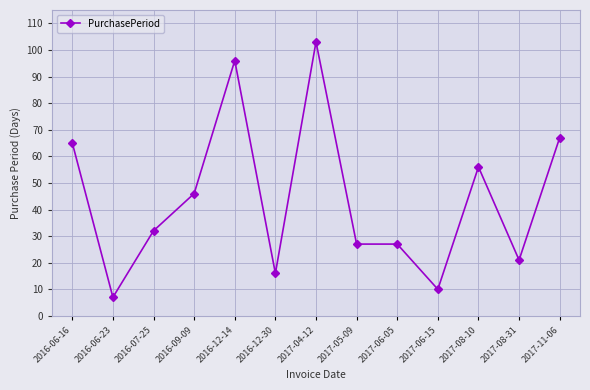

What is the sum of all values?

573